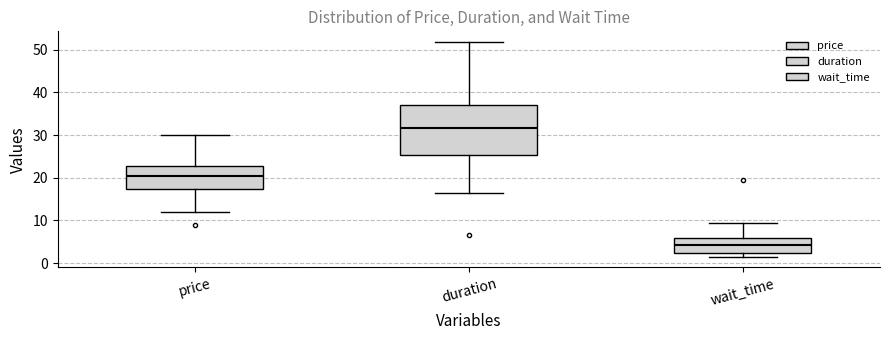

Reading left to right, transcribe this box plot: for each box, give where its median line is, the range the box spans, and where its two whiskers end, as read against the y-axis. The values are not printed on the chart, so give them approximately, as read against the axis.

price: median 20, box 17 to 23, whiskers 12 to 30
duration: median 32, box 25 to 37, whiskers 17 to 52
wait_time: median 4, box 2 to 6, whiskers 2 (just below the box's lower edge) to 9